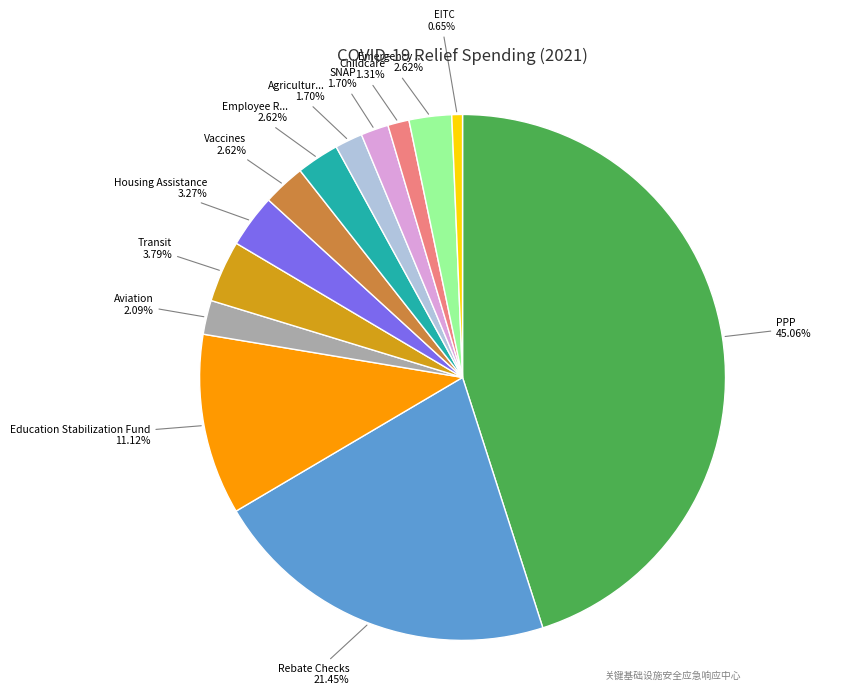

How many segments does this pie chart have?

13